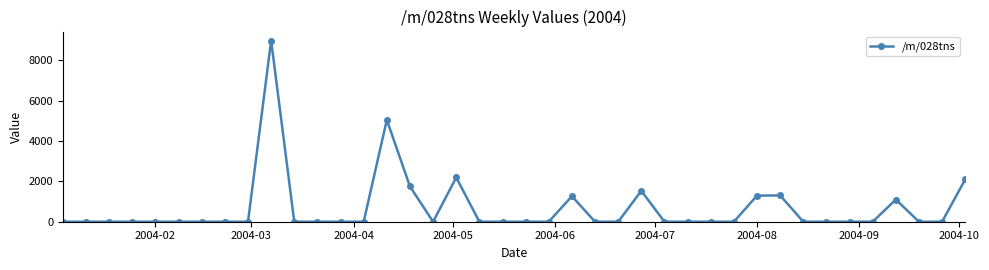

True or false: the data has more than 1 interior local peaks.

True